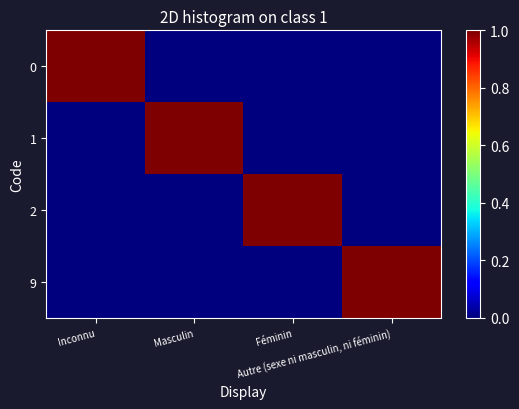

Which series changed the most between Masculin and Féminin?

1